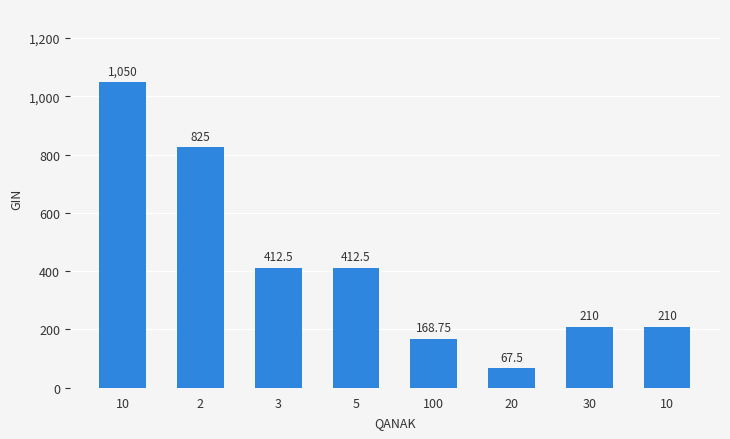

How many bars are there in total?

8